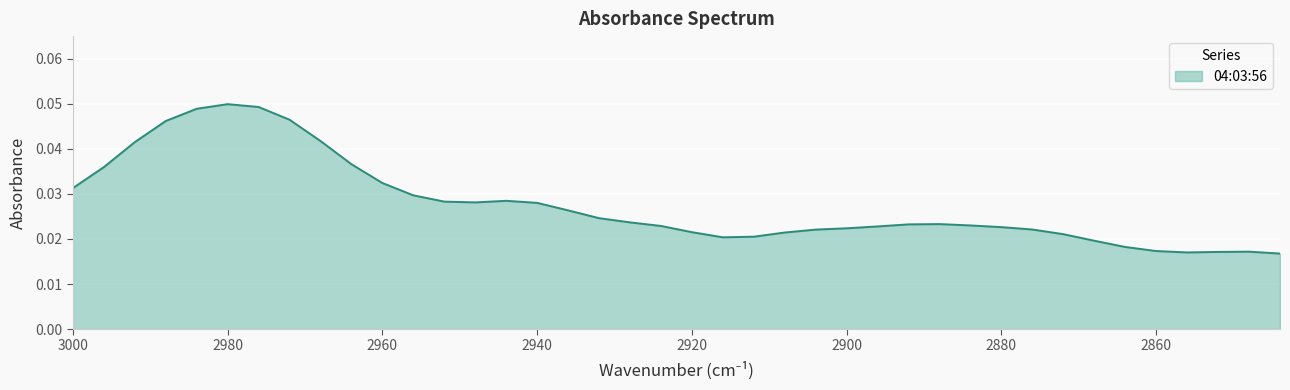

Rank the categories by value from lowest to highest.

2844, 2856, 2852, 2848, 2860, 2864, 2868, 2916, 2912, 2872, 2908, 2920, 2904, 2876, 2900, 2880, 2896, 2924, 2884, 2892, 2888, 2928, 2932, 2936, 2940, 2948, 2952, 2944, 2956, 3000, 2960, 2996, 2964, 2992, 2968, 2988, 2972, 2984, 2976, 2980